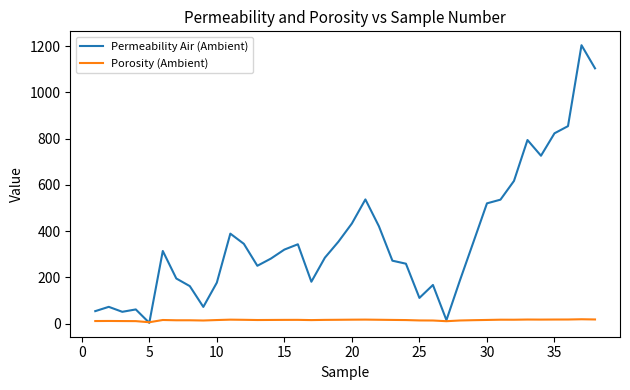

List the series in order of their peak value, lowest first.

Porosity (Ambient), Permeability Air (Ambient)